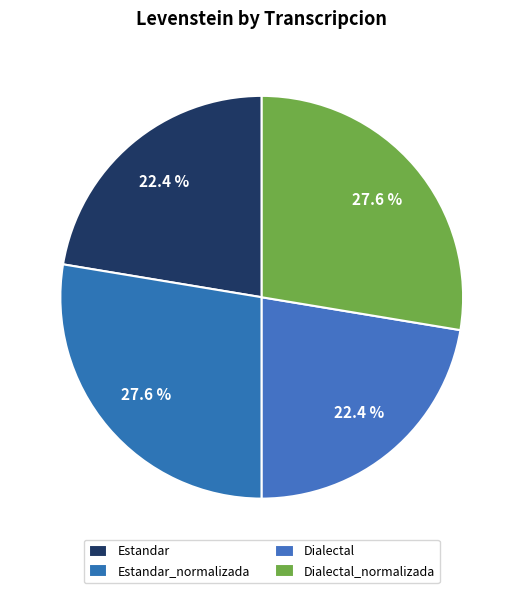

How many segments does this pie chart have?

4